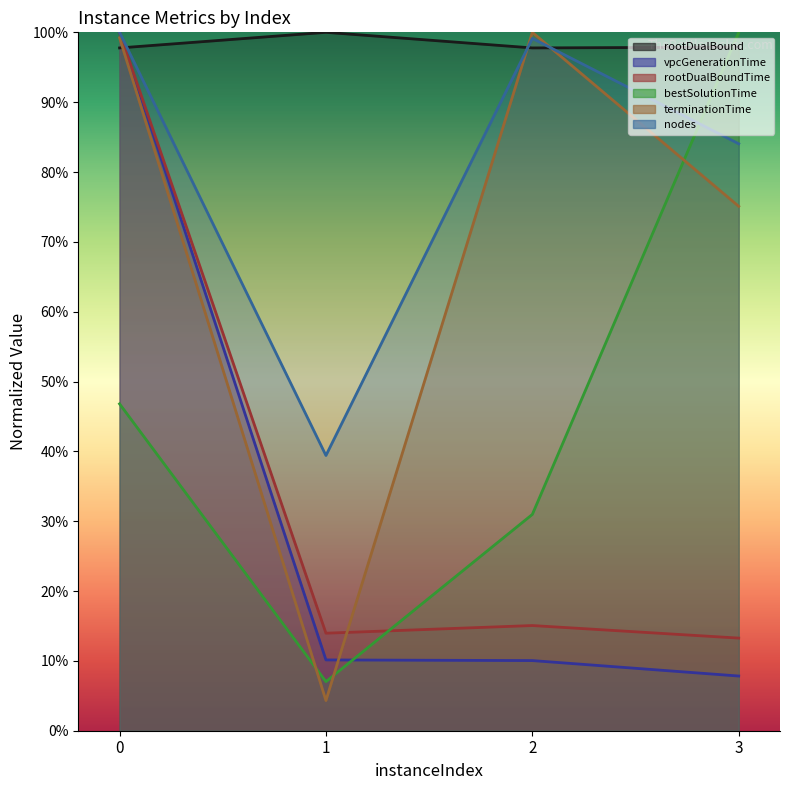

How many interior local valleys does the rootDualBound series have?

1